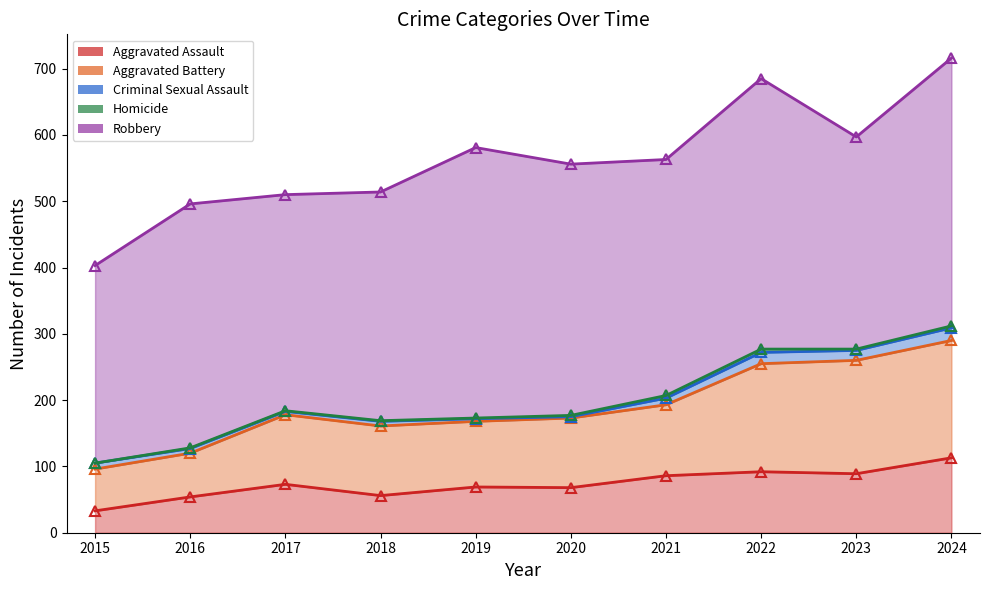

True or false: Criminal Sexual Assault and Robbery intersect in this chart.

False